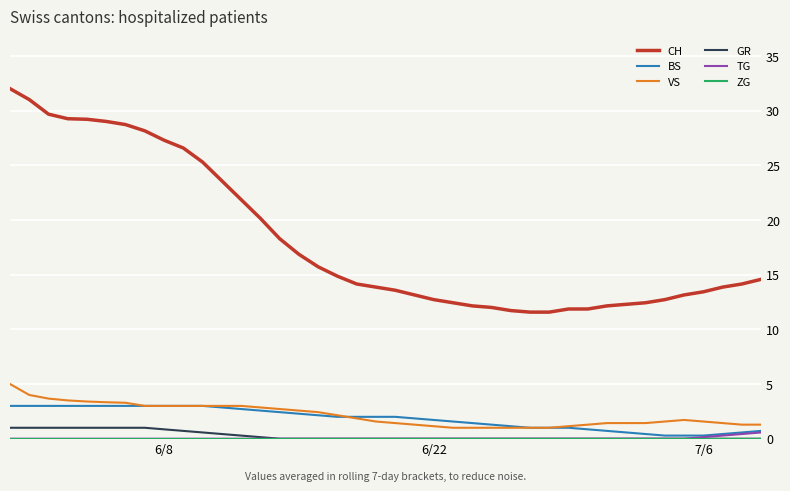

True or false: VS and GR cross at least once.

False